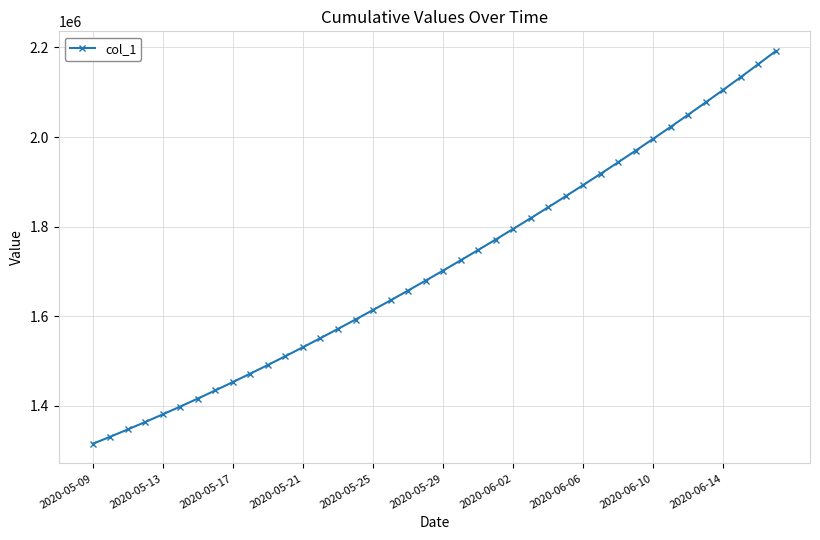

What is the minimum value shown in the chart?

1315099.0